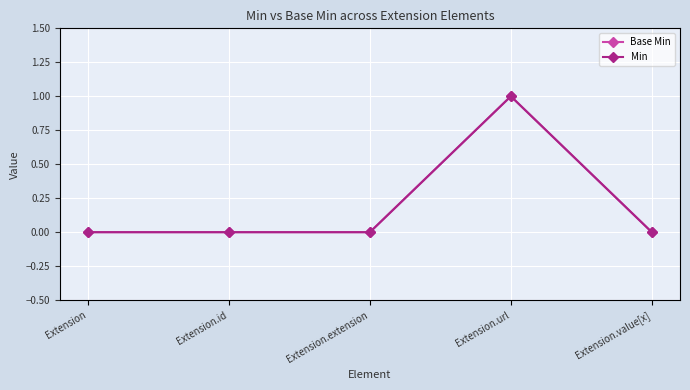

Is this an area chart (filled region under the line)?

No